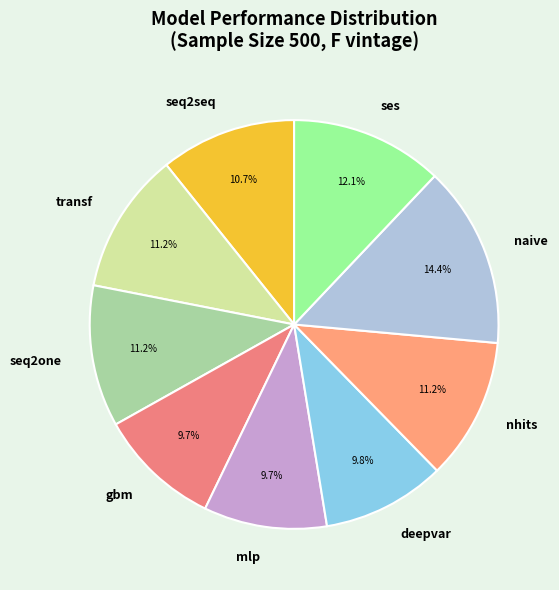

What is the largest slice in the pie chart?

naive